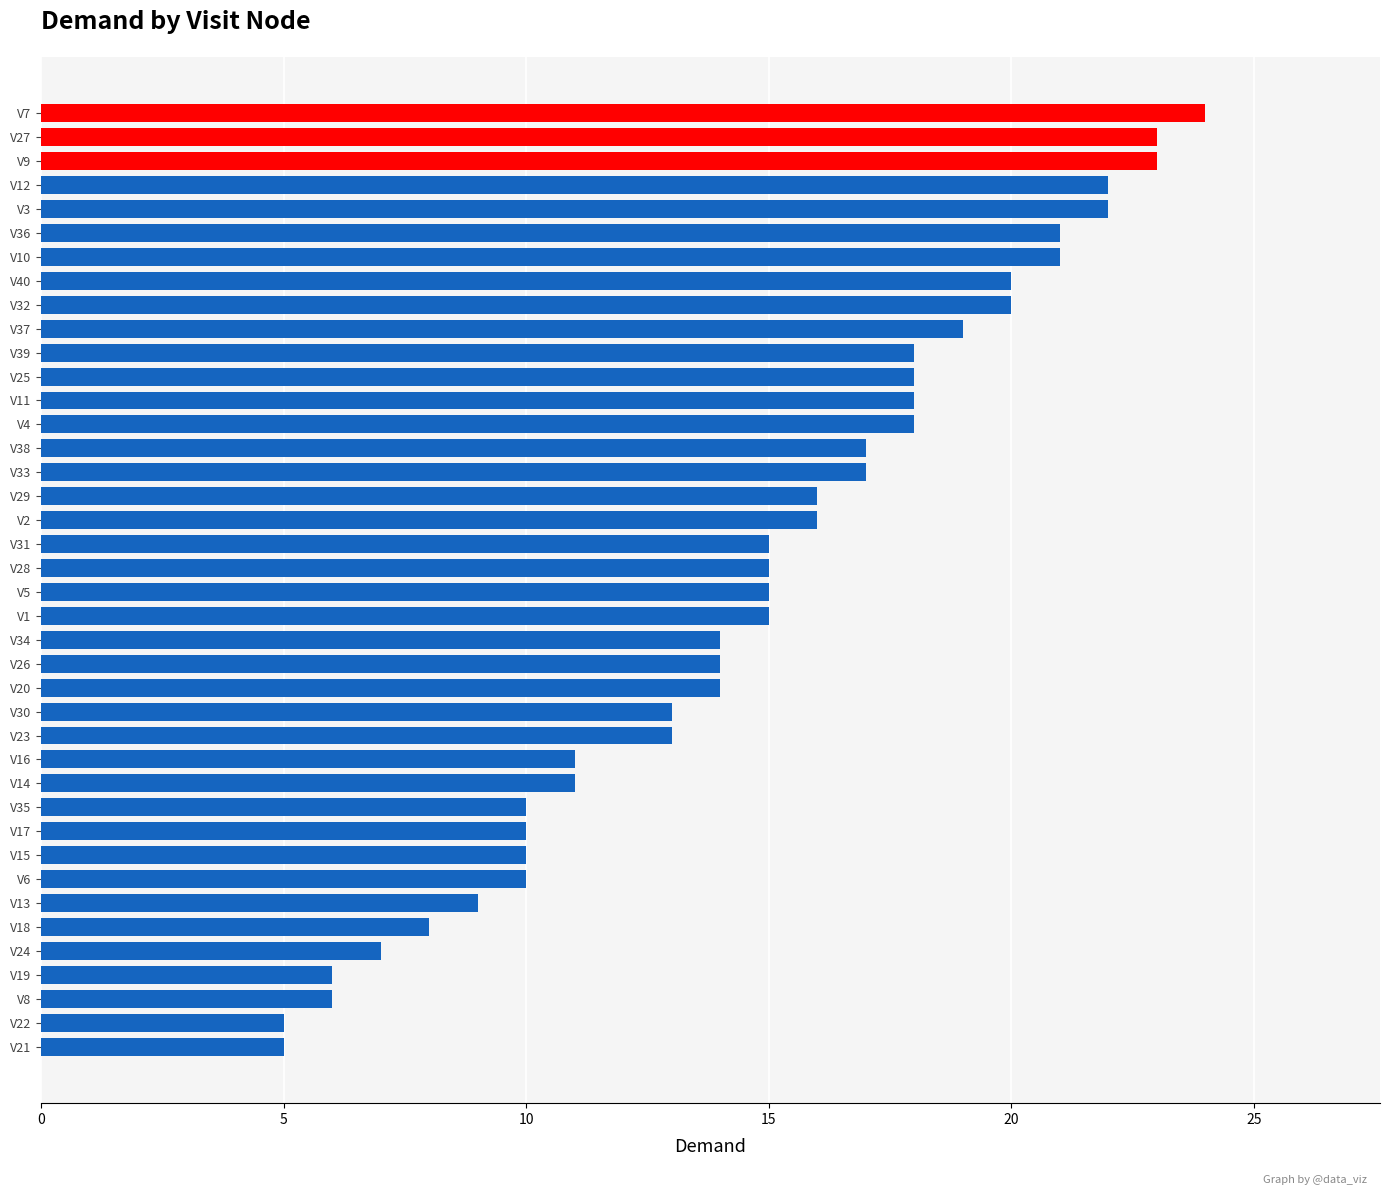

What is the smallest value displayed?

5